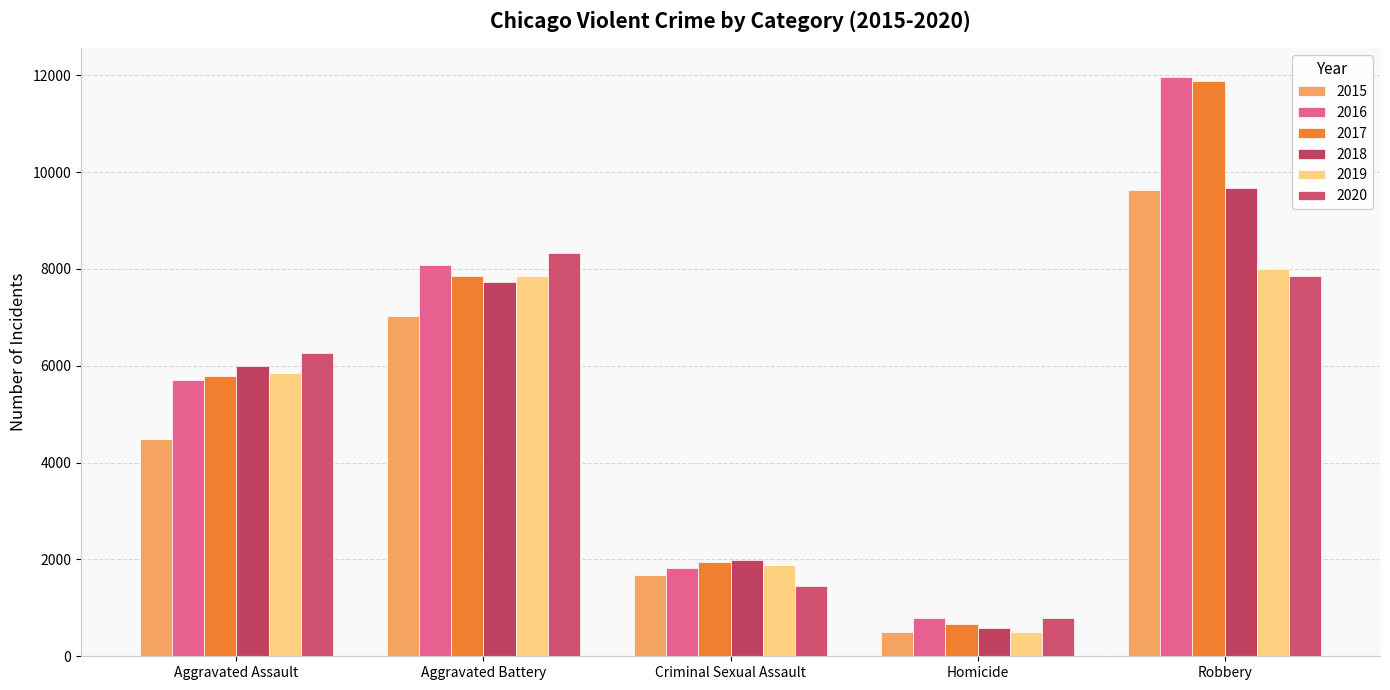

Is it true that 2015 equals 4480 at Aggravated Assault?

True